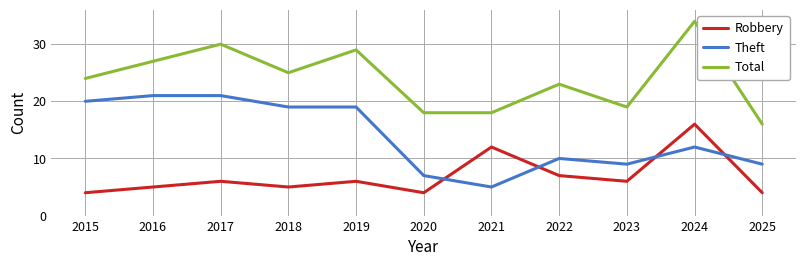

At how many categories does at least one series exceed 12?

11